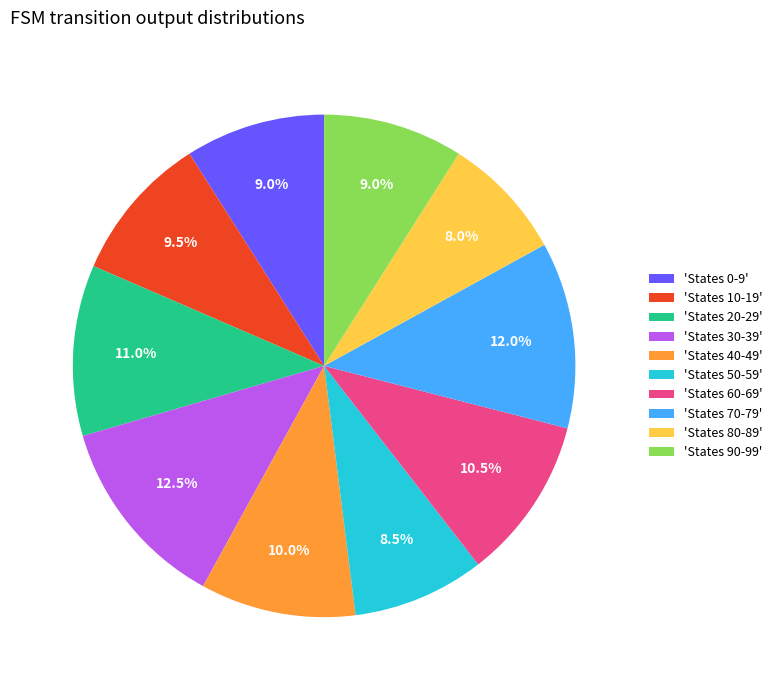

Approximately how many times larger is the value at 'States 60-69' compared to 'States 80-89'?

1.3